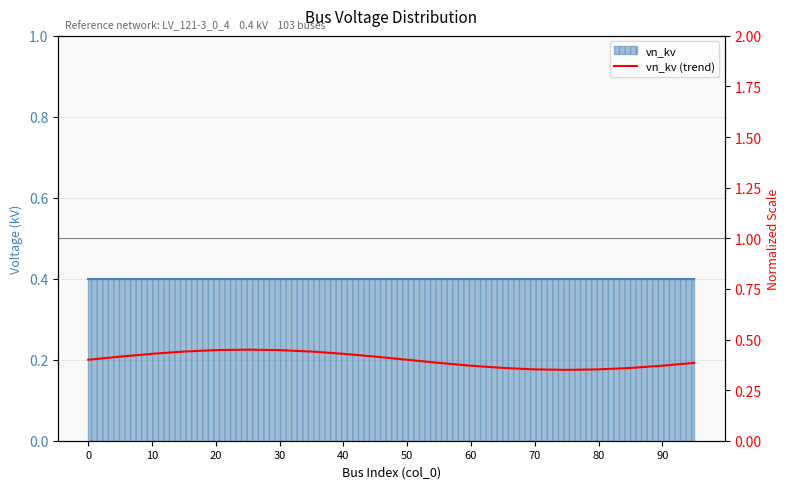

What is the value of the 10th point from the left?

0.4